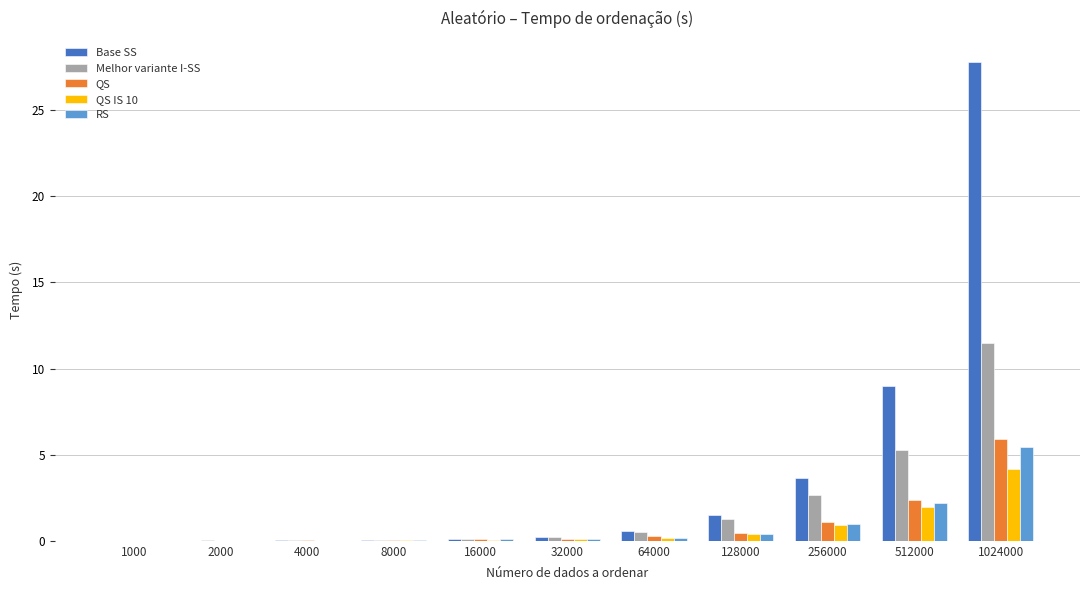

What is the average value of the QS IS 10 series?

0.7